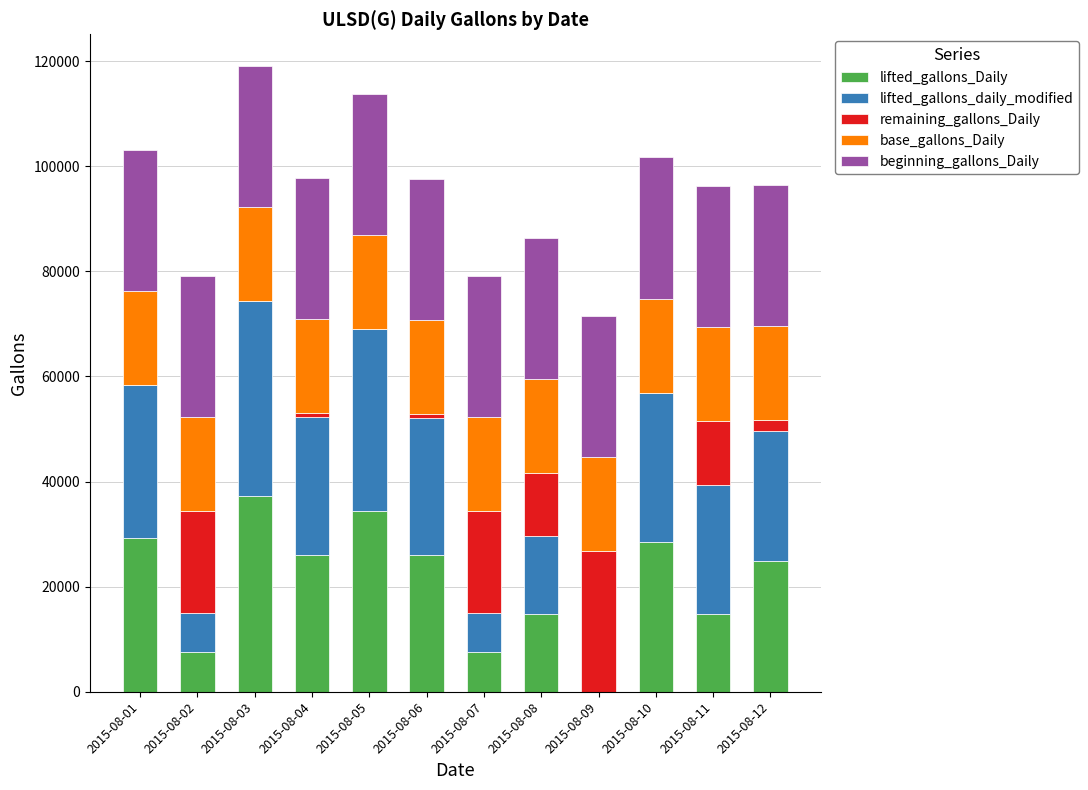

How many distinct data groups are displayed?

5